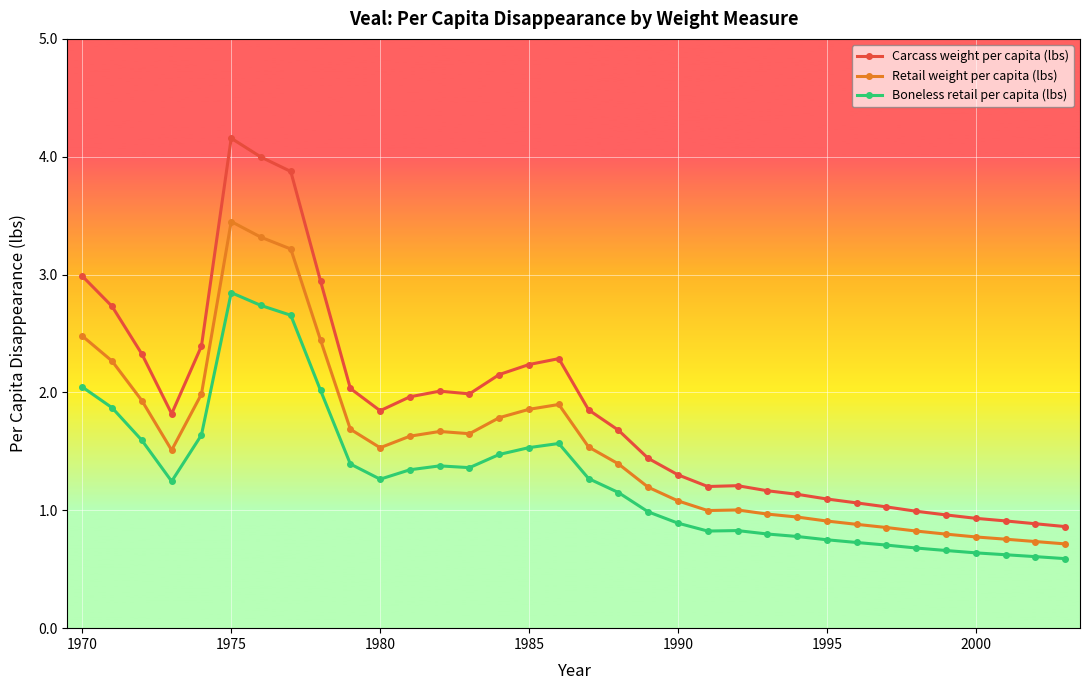

What is the value of the Carcass weight per capita (lbs) point at the 22nd from the left?

1.2